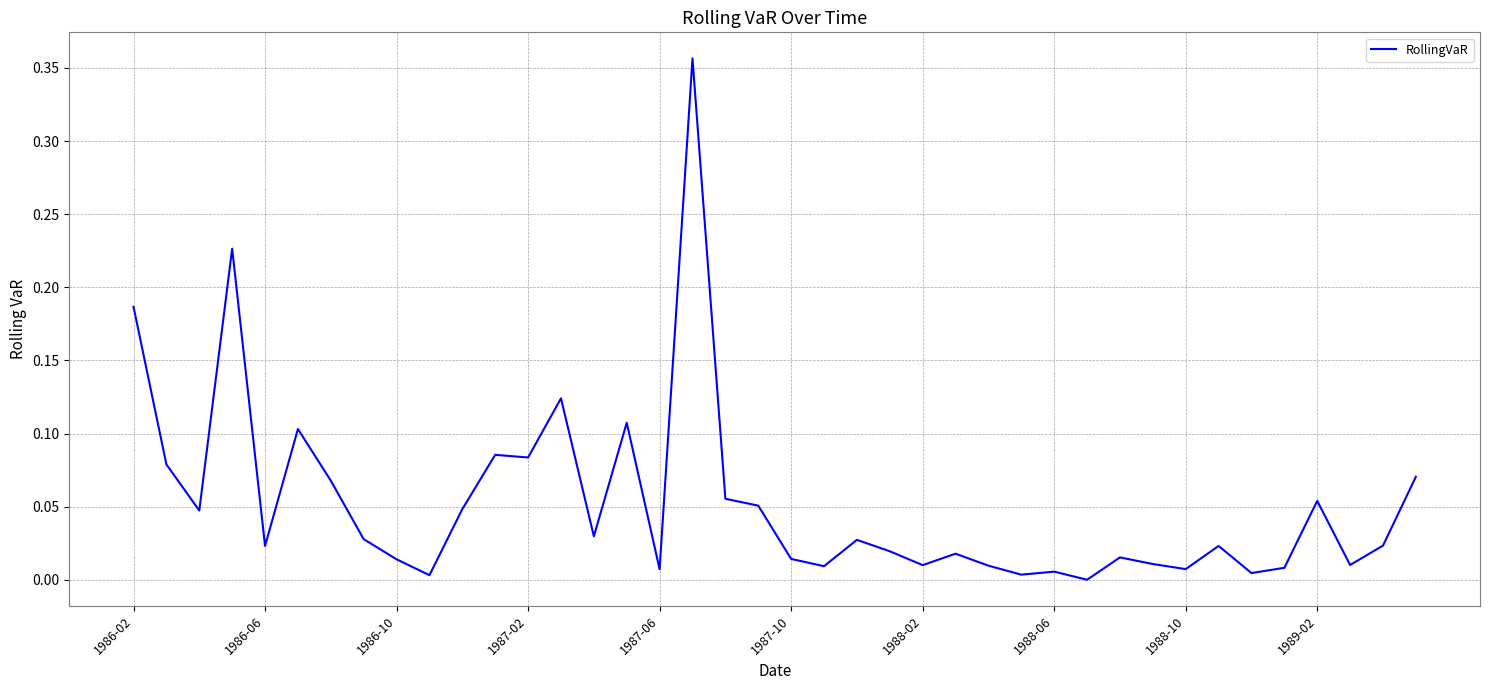

Reading left to right, transcribe all the data shown in this chart.

0.2	0.1	0.0	0.2	0.0	0.1	0.1	0.0	0.0	0.0	0.0	0.1	0.1	0.1	0.0	0.1	0.0	0.4	0.1	0.1	0.0	0.0	0.0	0.0	0.0	0.0	0.0	0.0	0.0	0.0	0.0	0.0	0.0	0.0	0.0	0.0	0.1	0.0	0.0	0.1